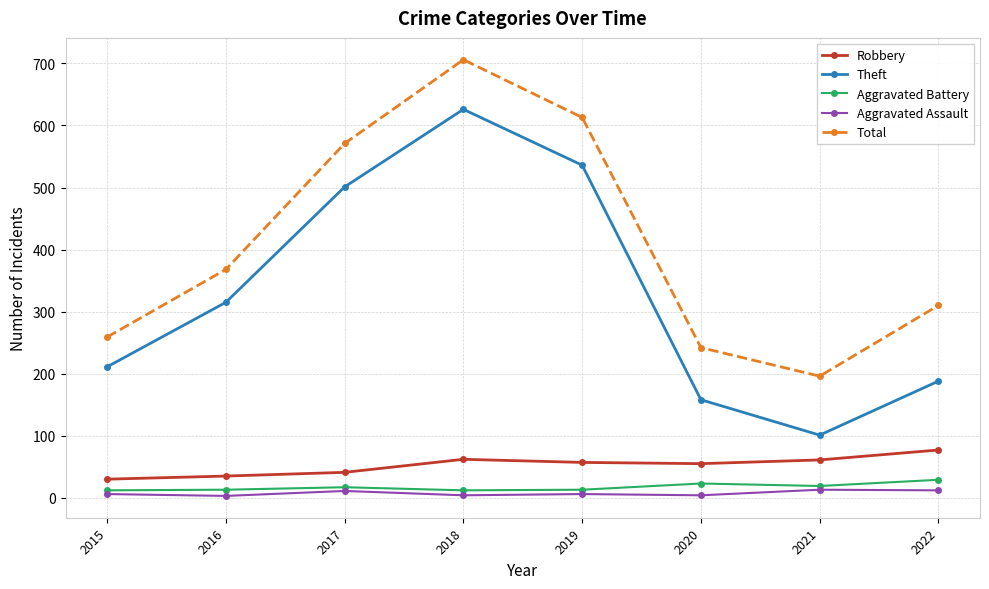

Where is the first local minimum for Theft?

2021